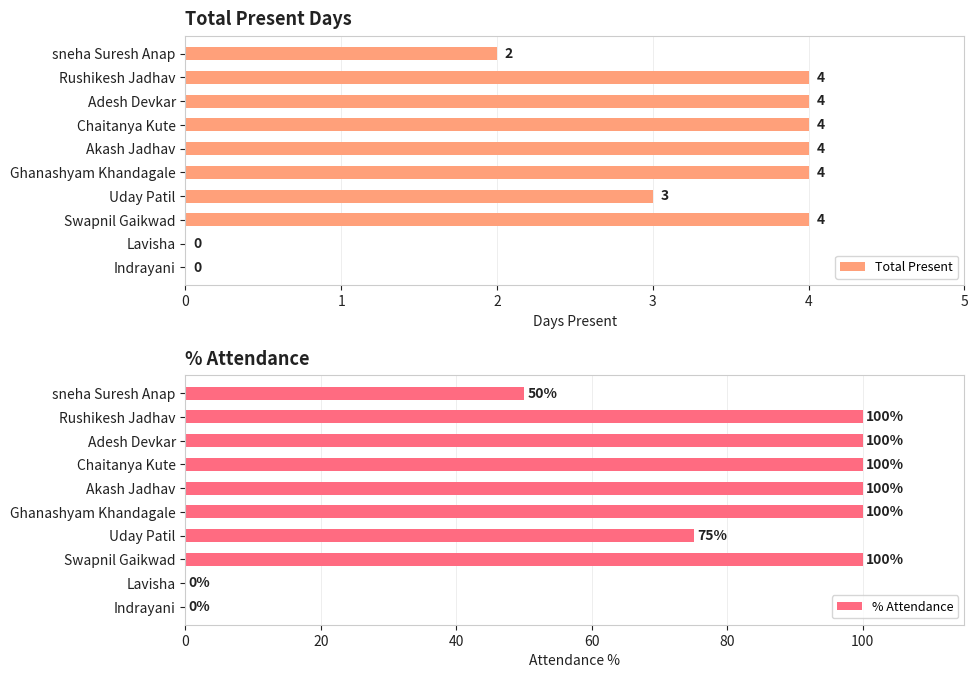

Count the number of data series in this chart.

2